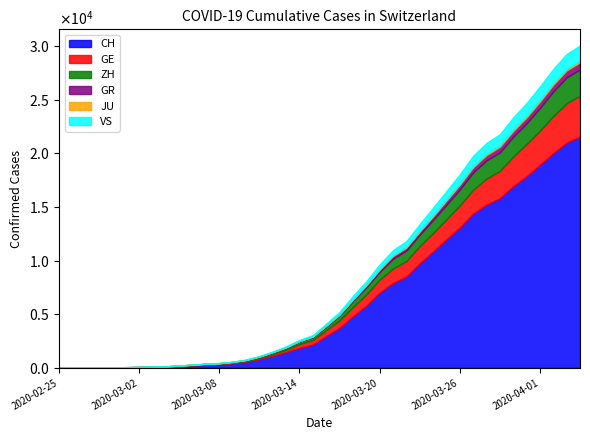

Rank the series by their maximum value, from highest to lowest.

CH, GE, ZH, VS, GR, JU